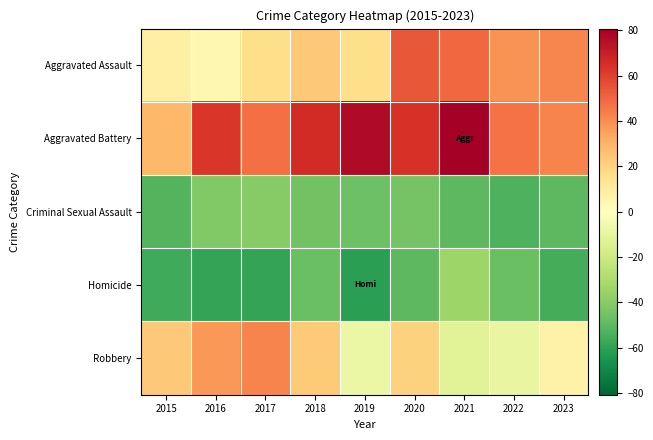

Reading left to right, what are all the values shown in this chart?

Aggravated Assault: 2015=7.8	2016=3.8	2017=15.8	2018=23.8	2019=15.8	2020=53.8	2021=49.8	2022=38.8	2023=41.8
Aggravated Battery: 2015=28.8	2016=62.8	2017=47.8	2018=65.8	2019=76.8	2020=63.8	2021=80.8	2022=46.8	2023=42.8
Criminal Sexual Assault: 2015=-52.2	2016=-41.2	2017=-40.2	2018=-45.2	2019=-46.2	2020=-44.2	2021=-50.2	2022=-53.2	2023=-50.2
Homicide: 2015=-56.2	2016=-59.2	2017=-59.2	2018=-47.2	2019=-61.2	2020=-50.2	2021=-34.2	2022=-47.2	2023=-55.2
Robbery: 2015=23.8	2016=37.8	2017=42.8	2018=22.8	2019=-8.2	2020=20.8	2021=-12.2	2022=-9.2	2023=6.8